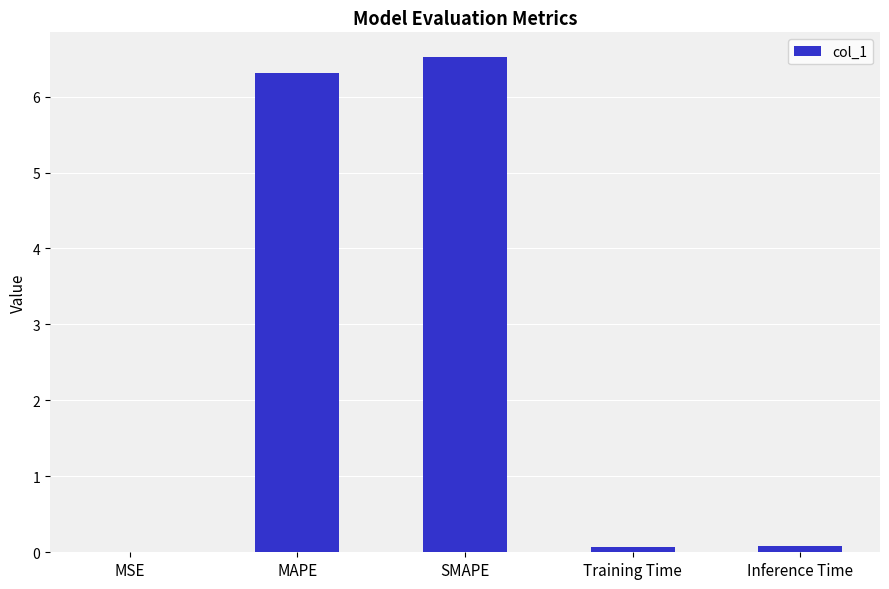

Is it true that the value at SMAPE is 9.3?

False